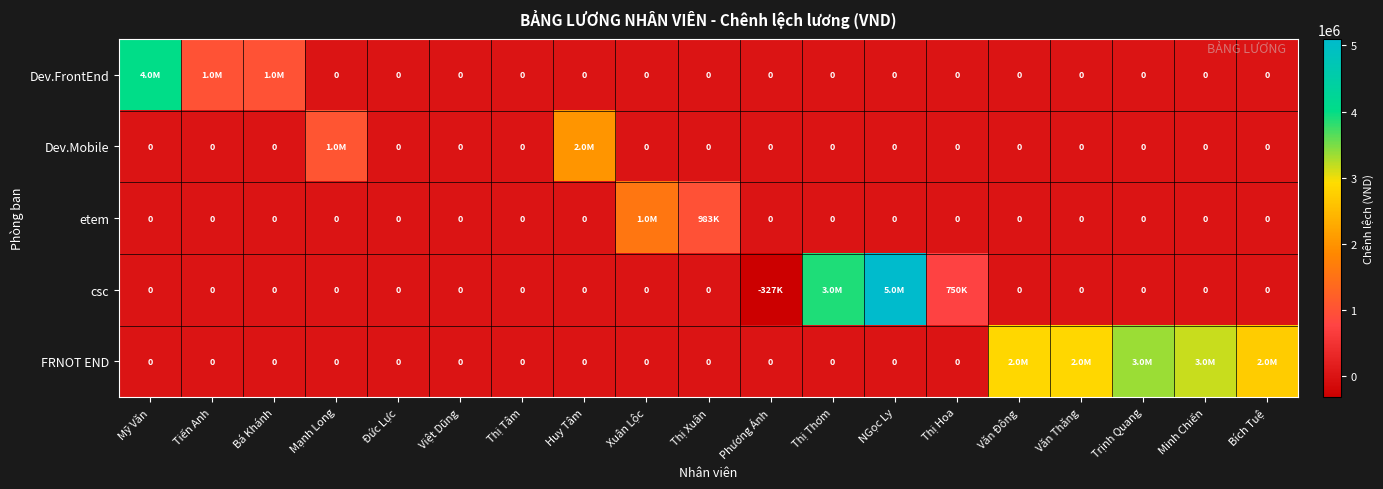

What is the total value across all series at Mỹ Văn?

4000000